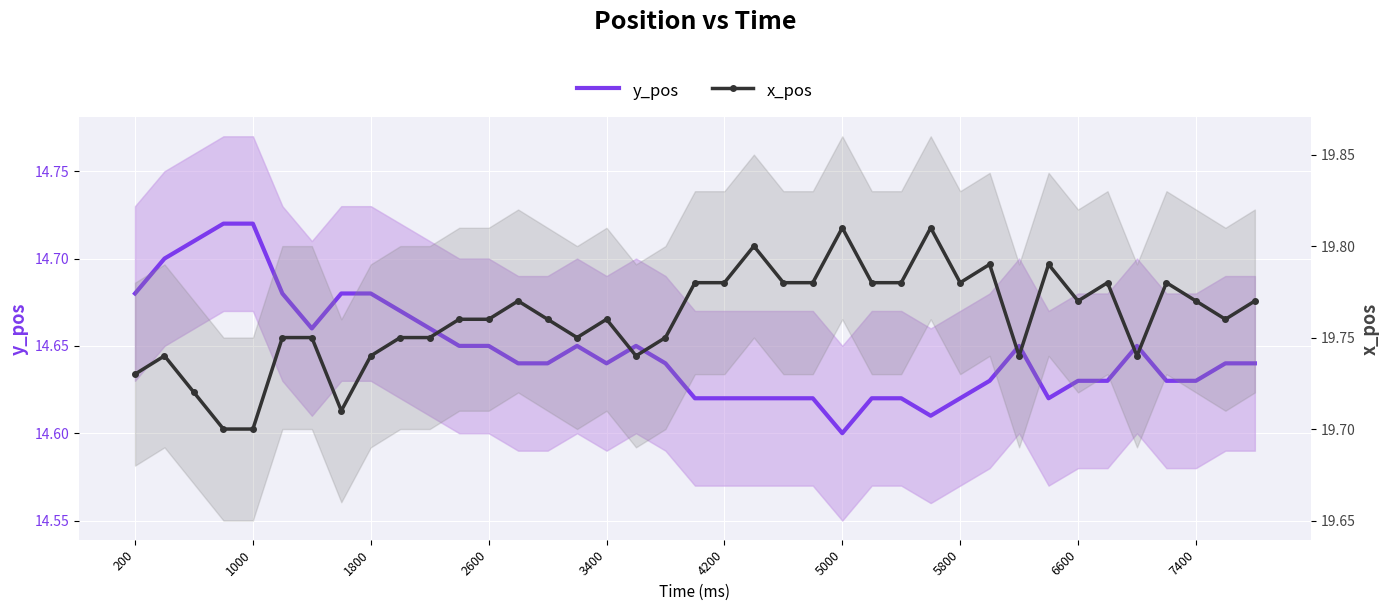

True or false: x_pos and y_pos intersect in this chart.

False